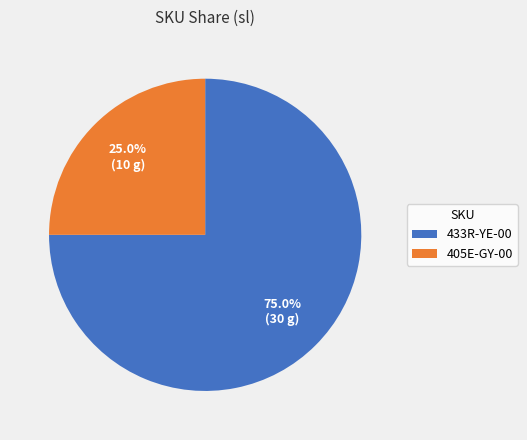

What percentage is the 405E-GY-00 slice, to the nearest percent?

25%